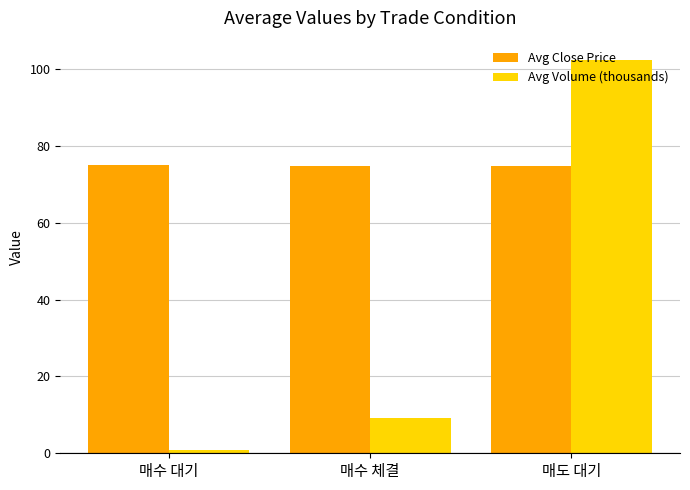

Rank the series by their maximum value, from lowest to highest.

Avg Close Price, Avg Volume (thousands)